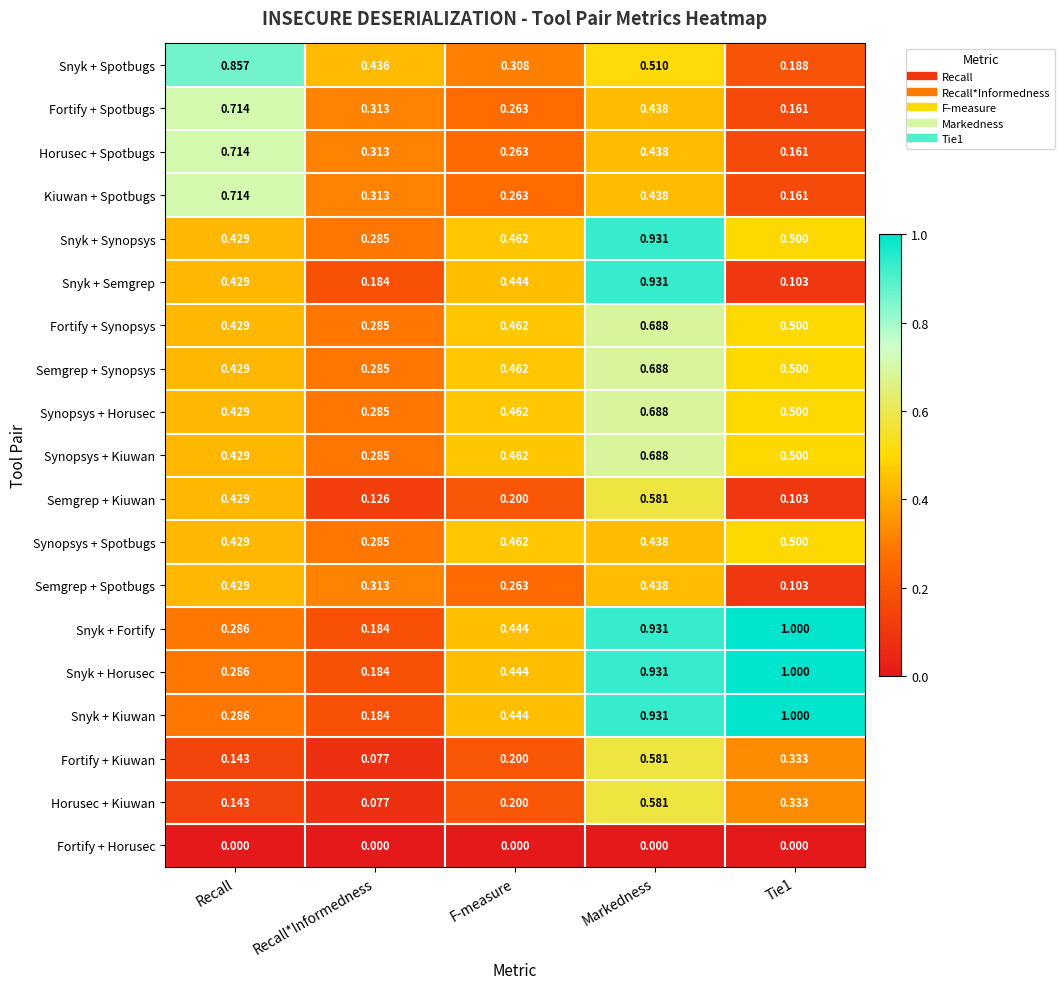

Between Recall and F-measure, which series saw the biggest shift?

Snyk + Spotbugs